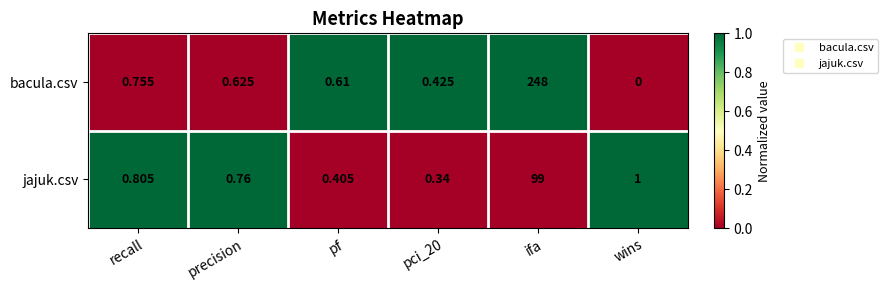

Which label corresponds to the largest value in the chart?

ifa